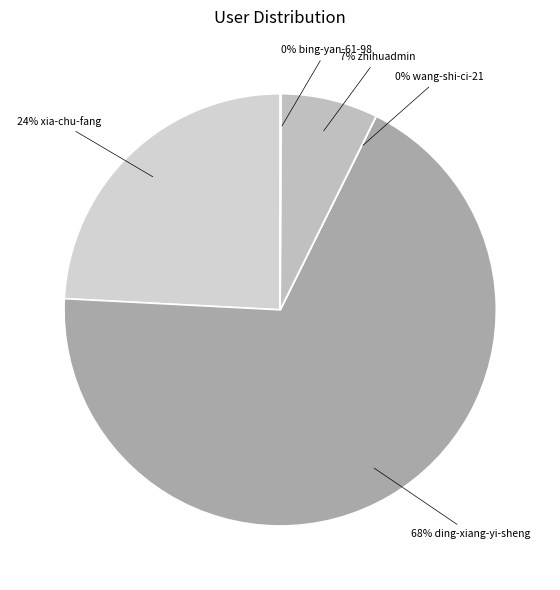

Is the sum of 24% xia-chu-fang and 7% zhihuadmin greater than half?

No